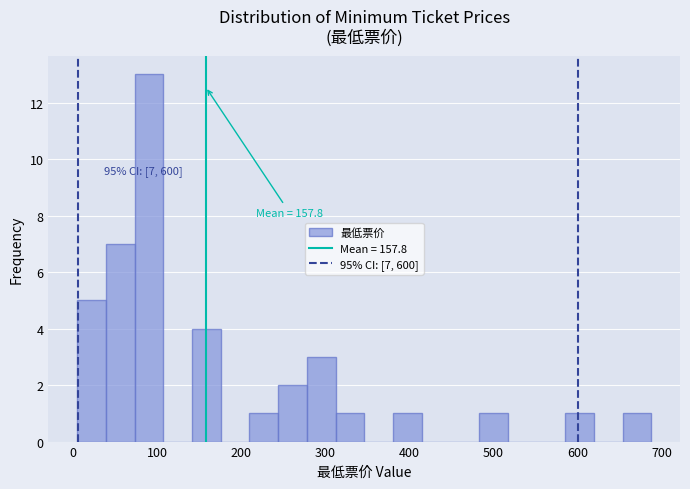

Read against the x-axis, roughly where is the centre of the tallest bar?

90